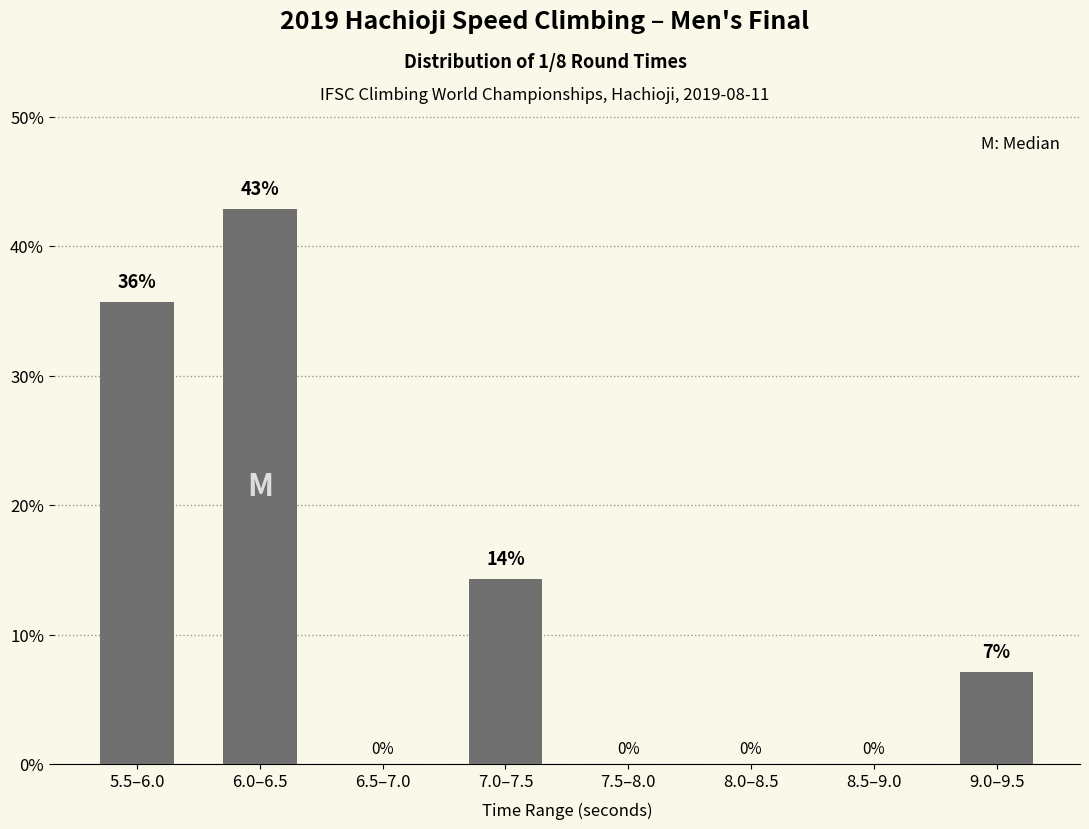

Are the bars grouped side by side (vs. stacked)?

No